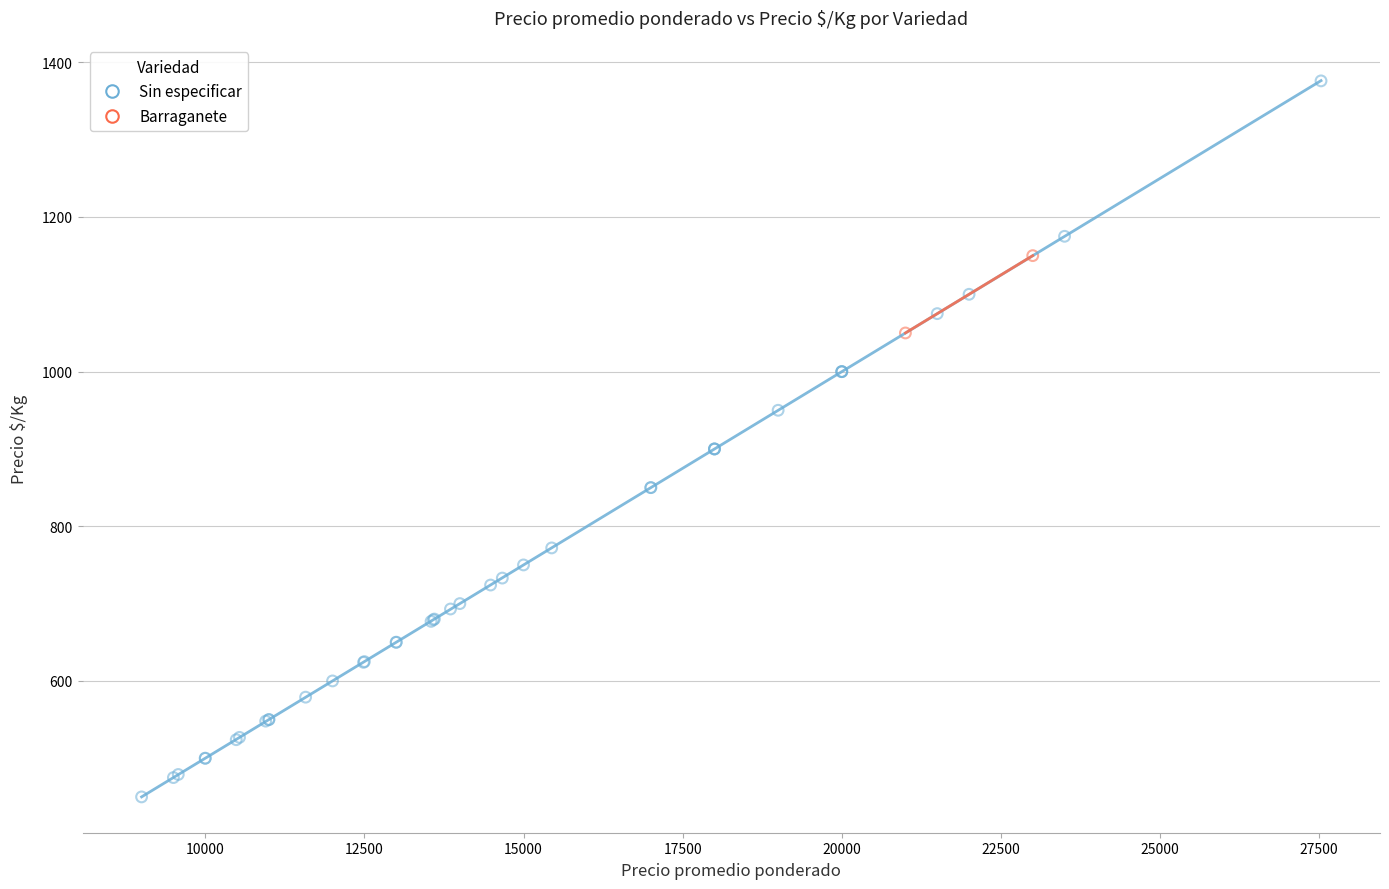

What are all the series names shown in the legend?

Sin especificar, Barraganete